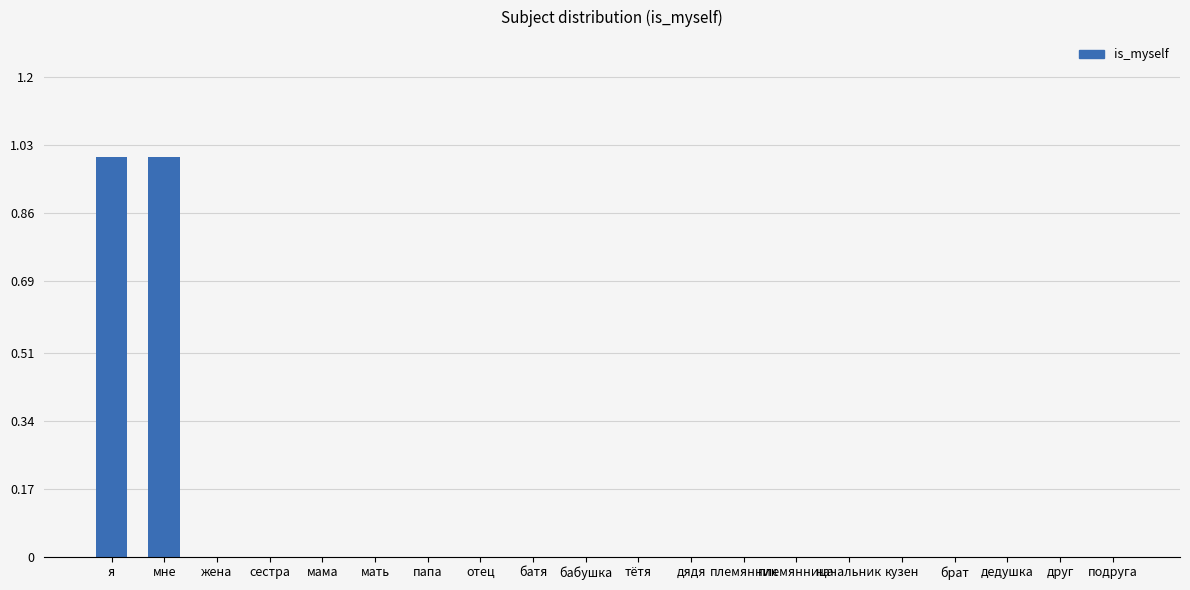

Count the values in the range 0 to 1.

20